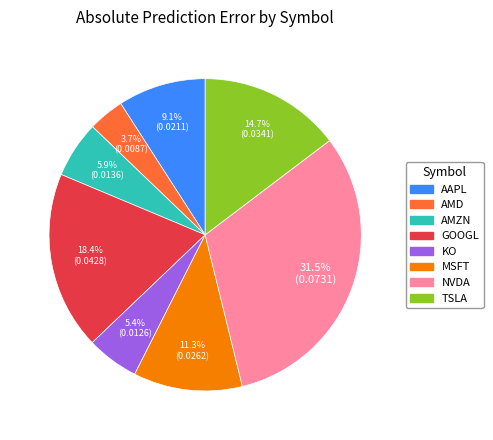

To the nearest percent, what is the average slice percentage?

12%